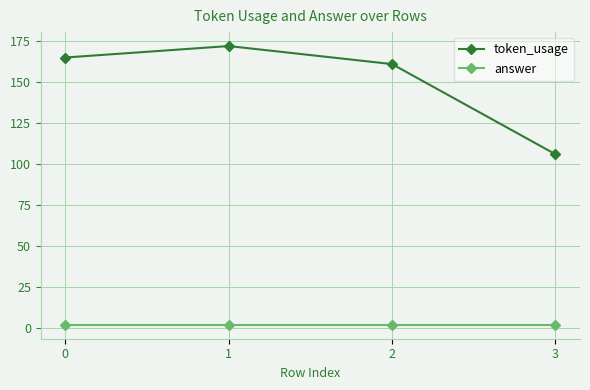

True or false: answer and token_usage cross at least once.

False